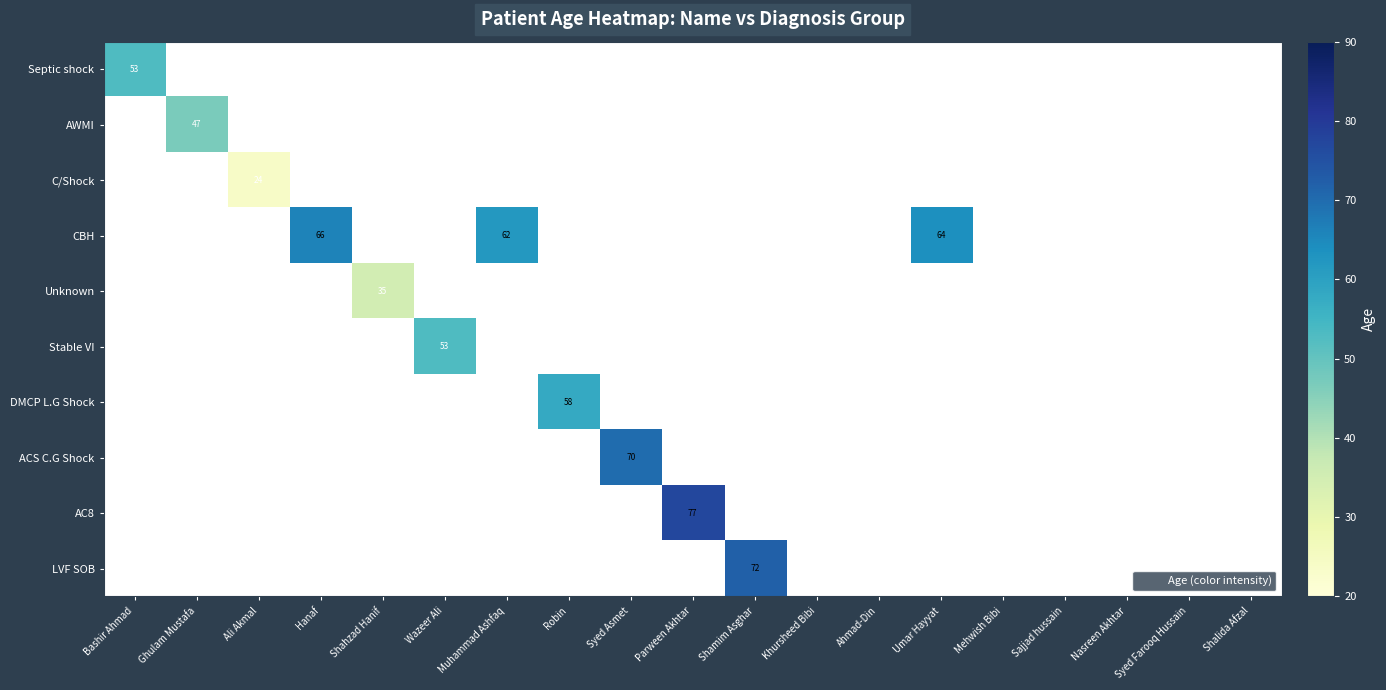

The Stable VI series shows 53.0 at Wazeer Ali. True or false?

True